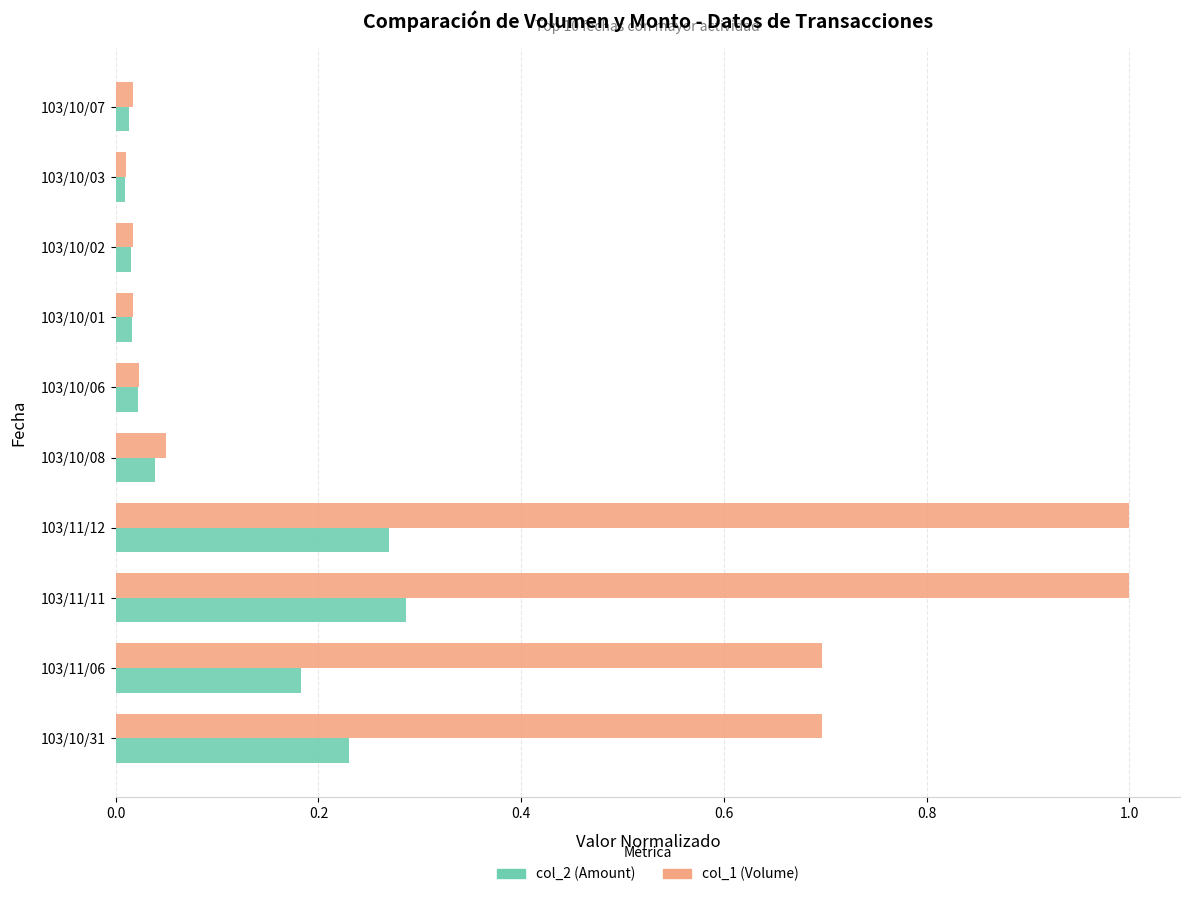

How many series are shown in this chart?

2